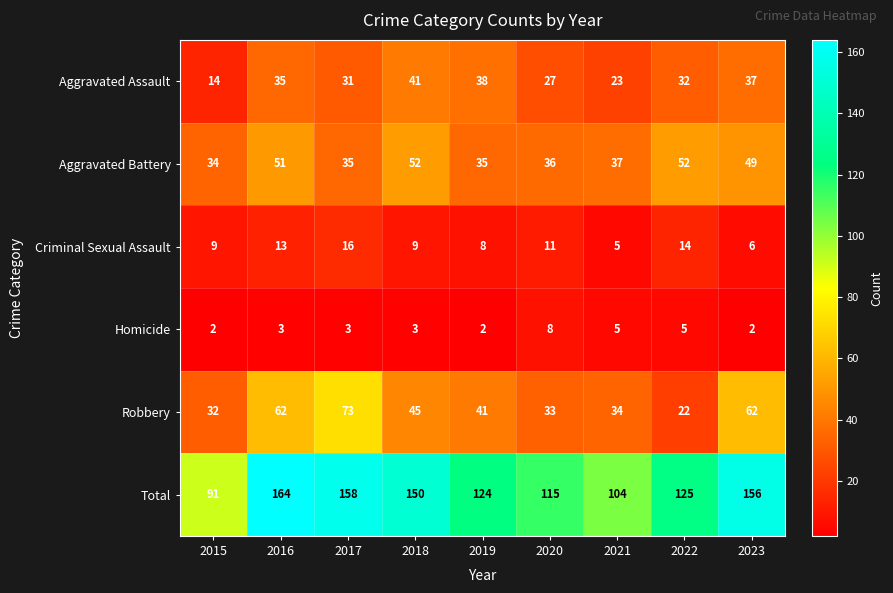

What is the lowest value of the Aggravated Assault series?

14